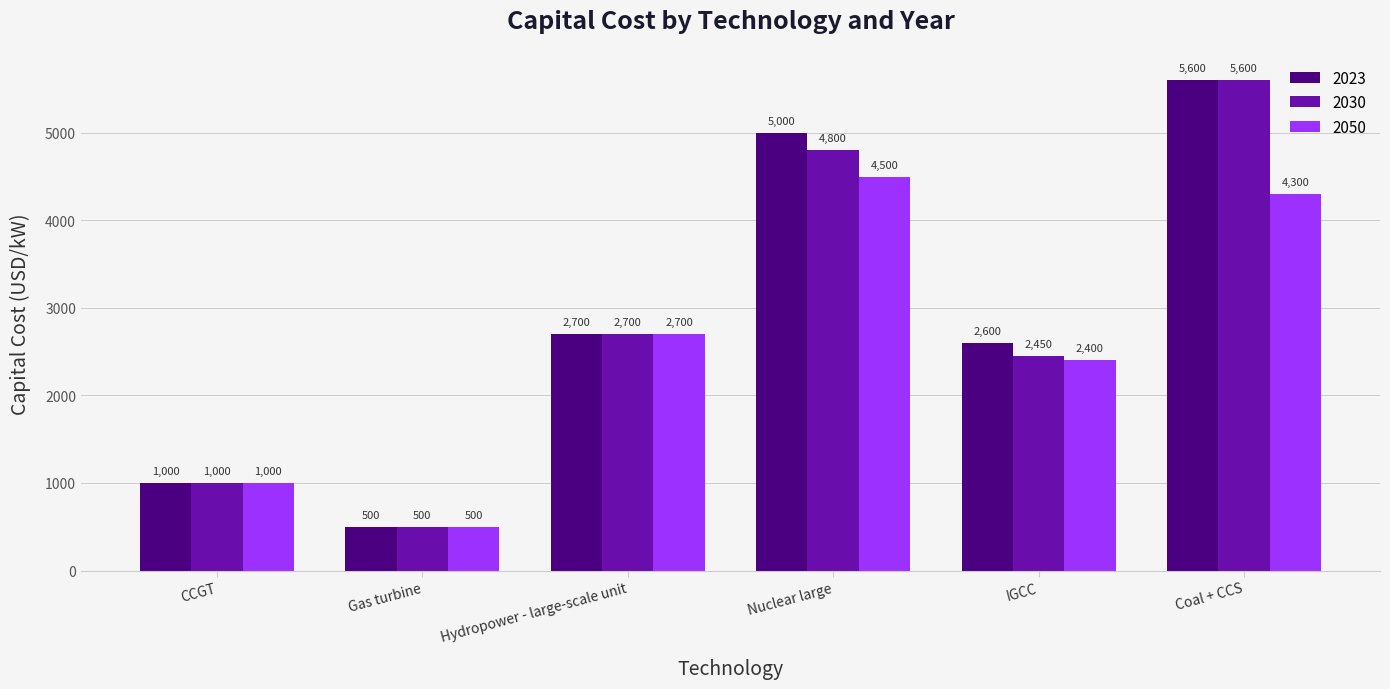

Is it true that 2023 equals 303 at Gas turbine?

False